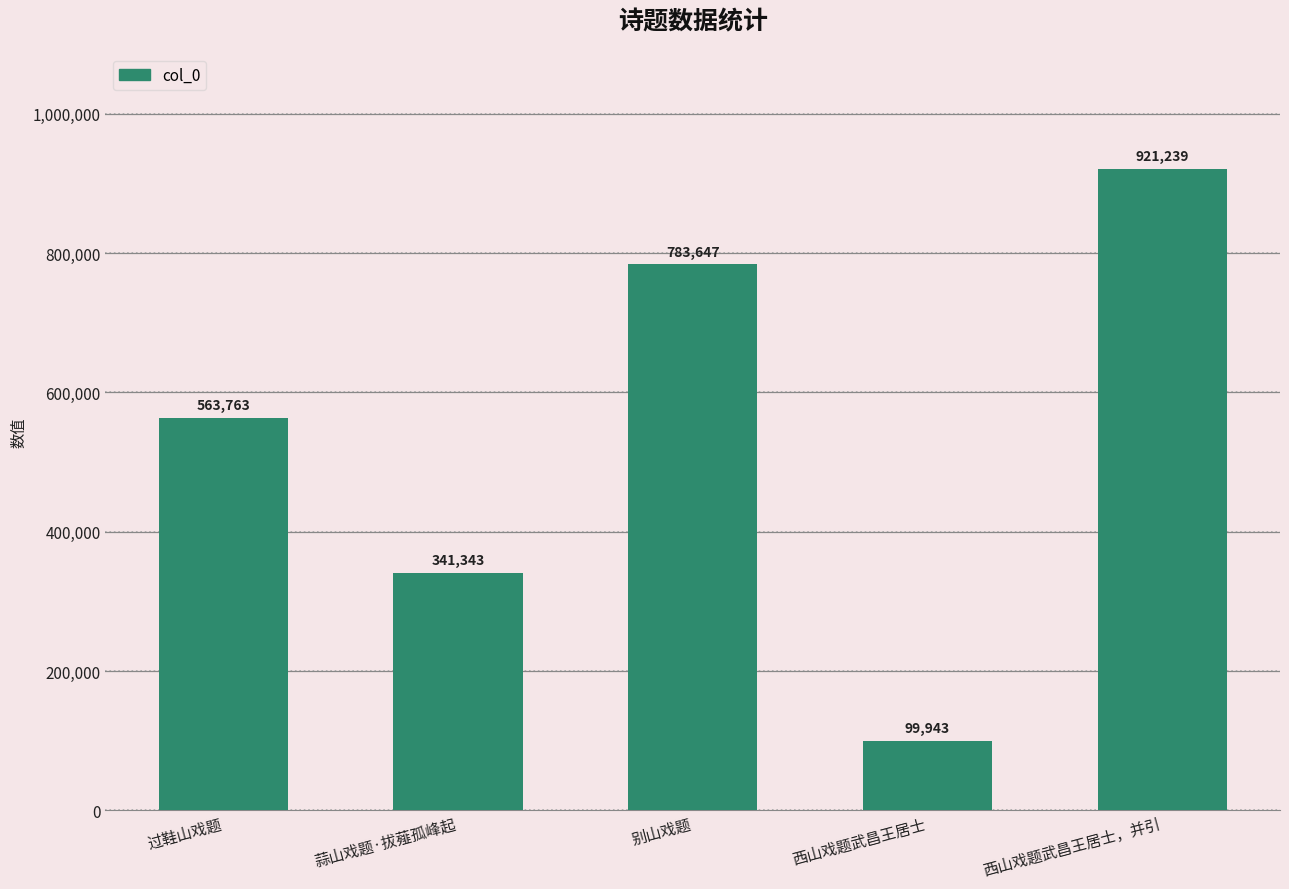

How many bars are there in total?

5